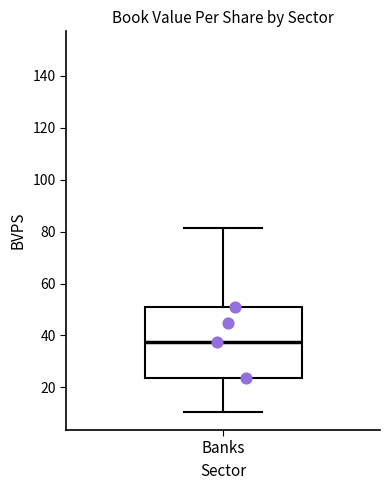

Read this box plot against the y-axis: the position of the median line, the range covered by the box, and the ends of both whiskers. The values are not printed on the chart, so give them approximately, as read against the axis.

median 38, box 24 to 52, whiskers 10 to 82